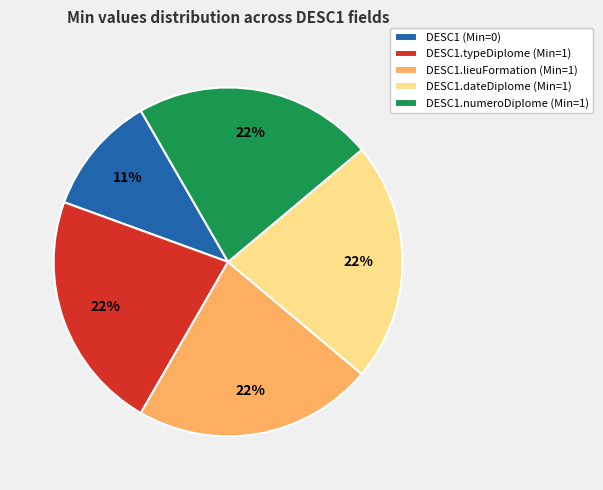

To the nearest percent, what percentage of the pie is DESC1.typeDiplome (Min=1)?

22%